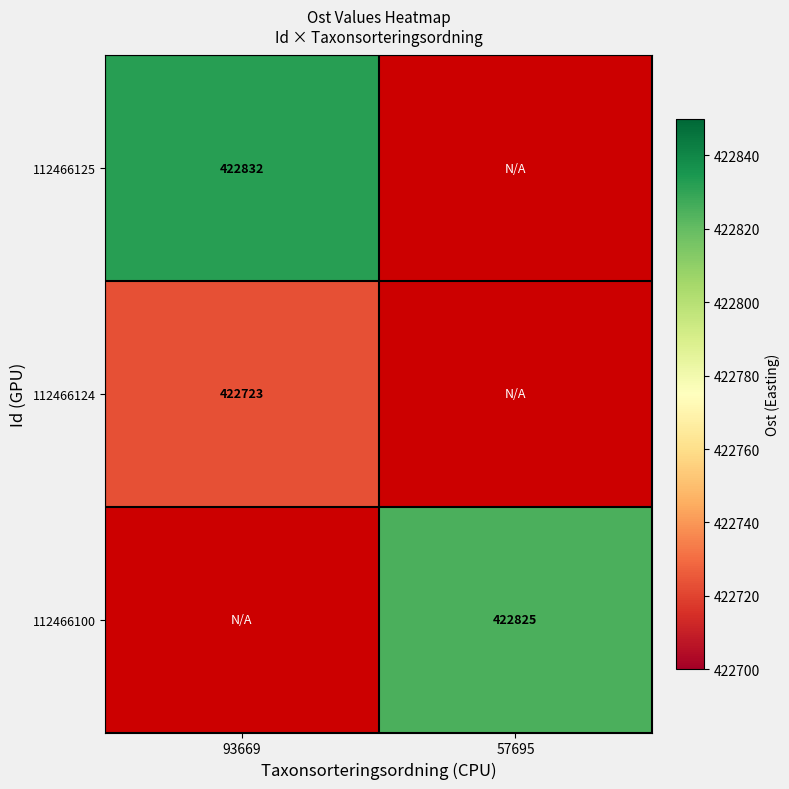

Is it true that 112466100 equals 657150.3 at 57695?

False